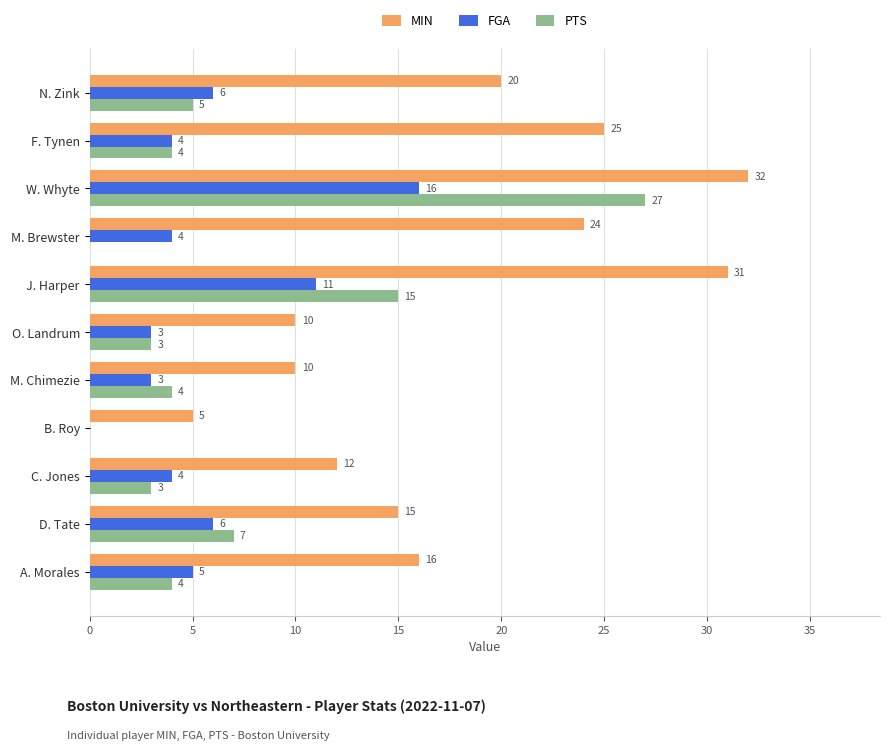

Which series changed the most between F. Tynen and M. Brewster?

PTS